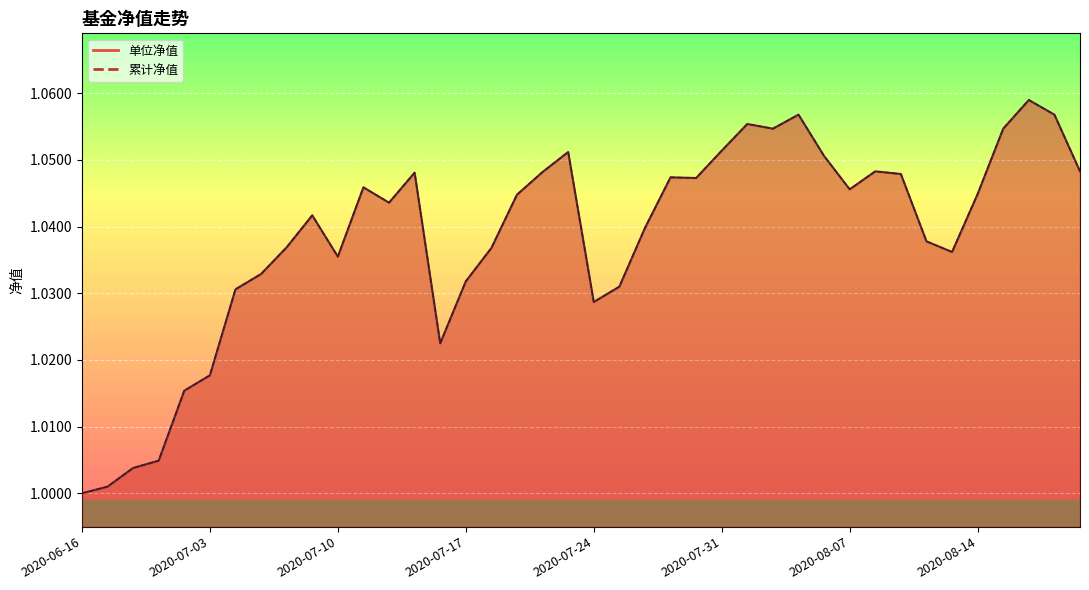

List the labels in order of 累计净值 value, smallest first.

2020-06-16, 2020-06-19, 2020-06-24, 2020-06-30, 2020-07-02, 2020-07-03, 2020-07-16, 2020-07-24, 2020-07-06, 2020-07-27, 2020-07-17, 2020-07-07, 2020-07-10, 2020-08-13, 2020-07-20, 2020-07-08, 2020-08-12, 2020-07-28, 2020-07-09, 2020-07-14, 2020-07-21, 2020-08-14, 2020-08-07, 2020-07-13, 2020-07-30, 2020-07-29, 2020-08-11, 2020-07-15, 2020-07-22, 2020-08-10, 2020-08-20, 2020-08-06, 2020-07-23, 2020-07-31, 2020-08-04, 2020-08-17, 2020-08-03, 2020-08-05, 2020-08-19, 2020-08-18